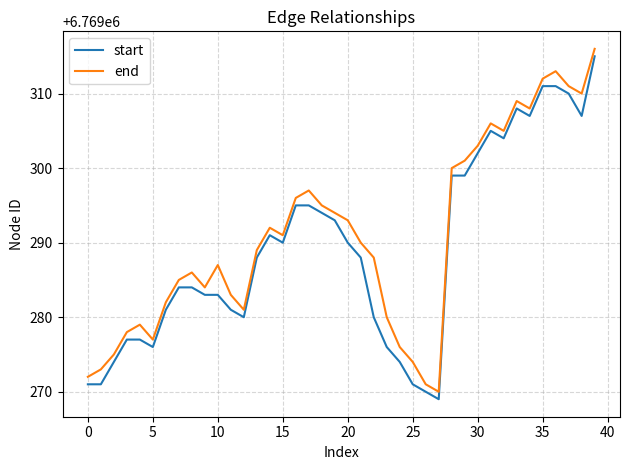

What is the difference between the maximum and minimum values in the start series?

46